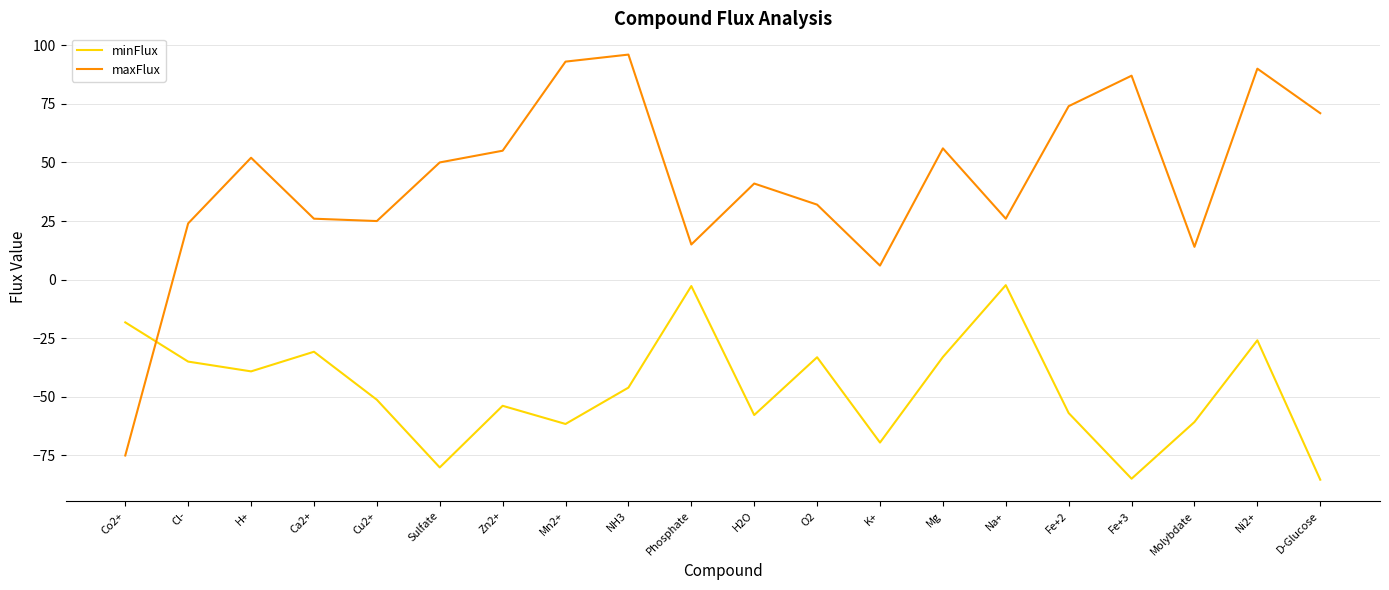

What is the difference between the maximum and minimum values in the minFlux series?

83.0